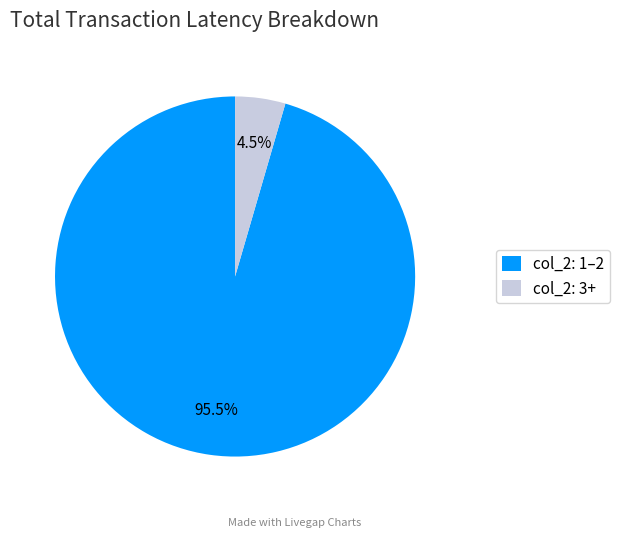

What is the smallest slice in the pie chart?

col_2: 3+